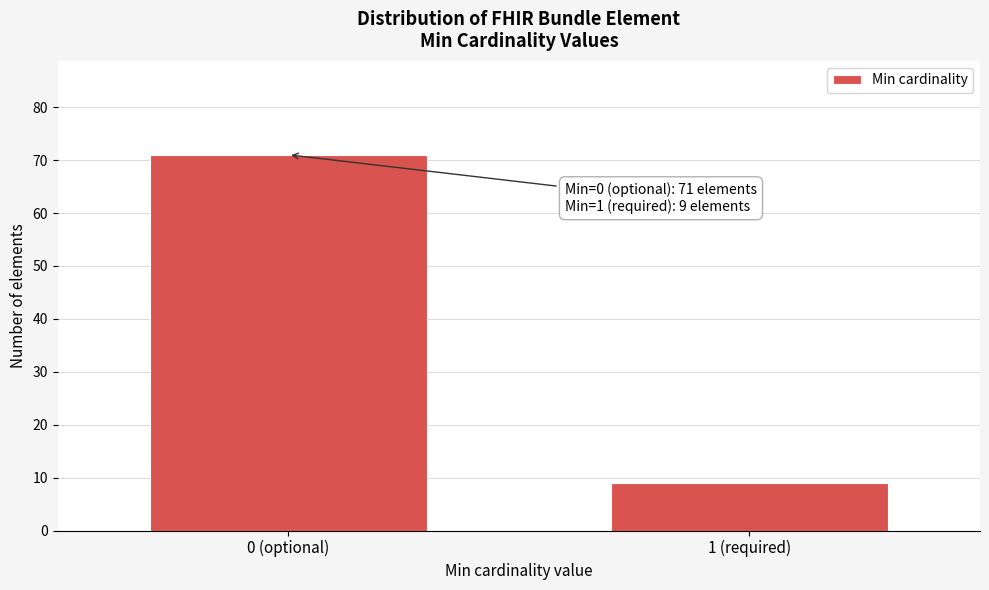

Reading right to left, extract all data points from this chart.

9	71